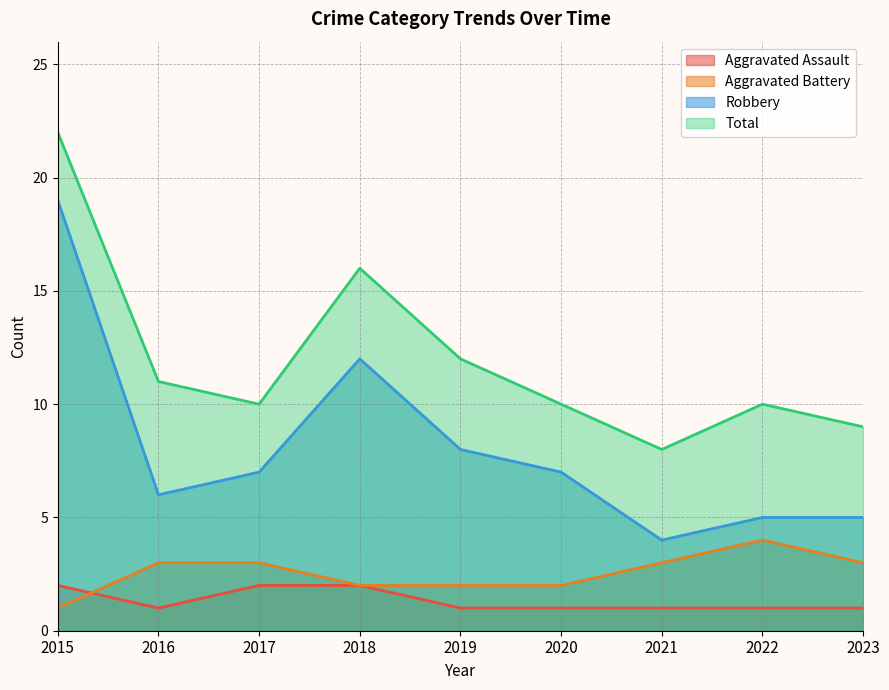

The Total series shows 10 at 2017. True or false?

True